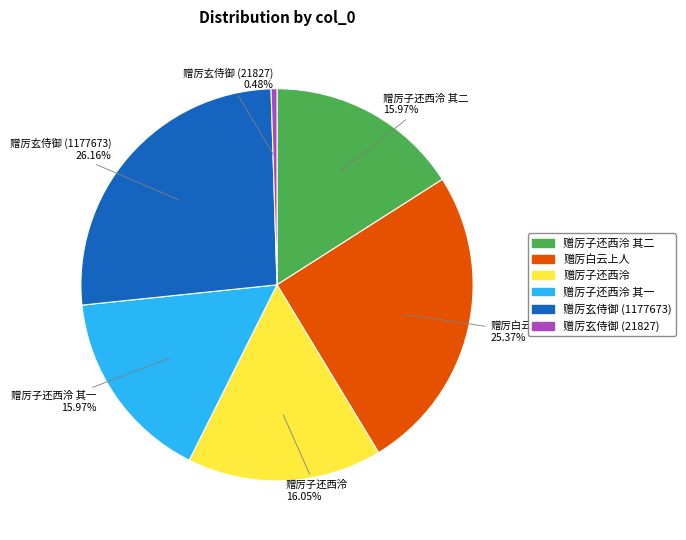

Is there any slice that represents more than half of the pie?

No